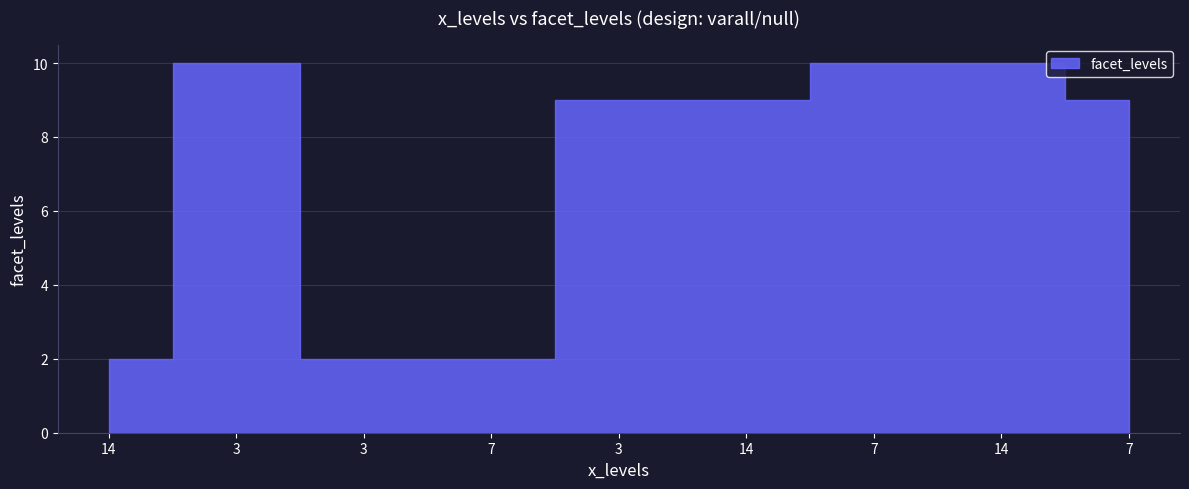

How many lines are shown in the chart?

1